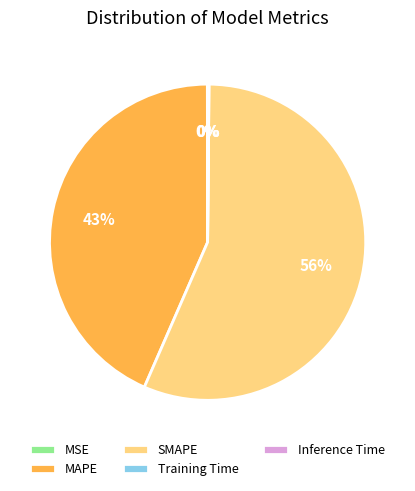

What is the majority slice?

SMAPE